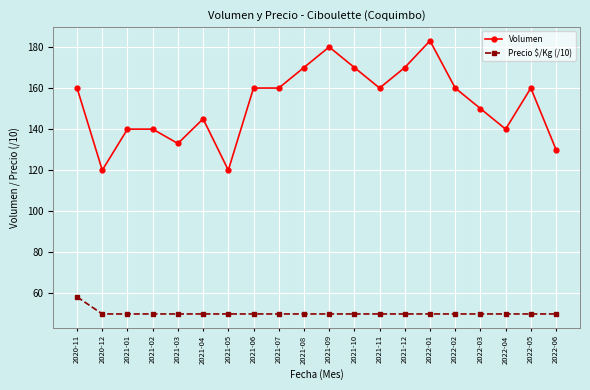

Is it true that Precio $/Kg (/10) equals 50.0 at 2021-04?

True